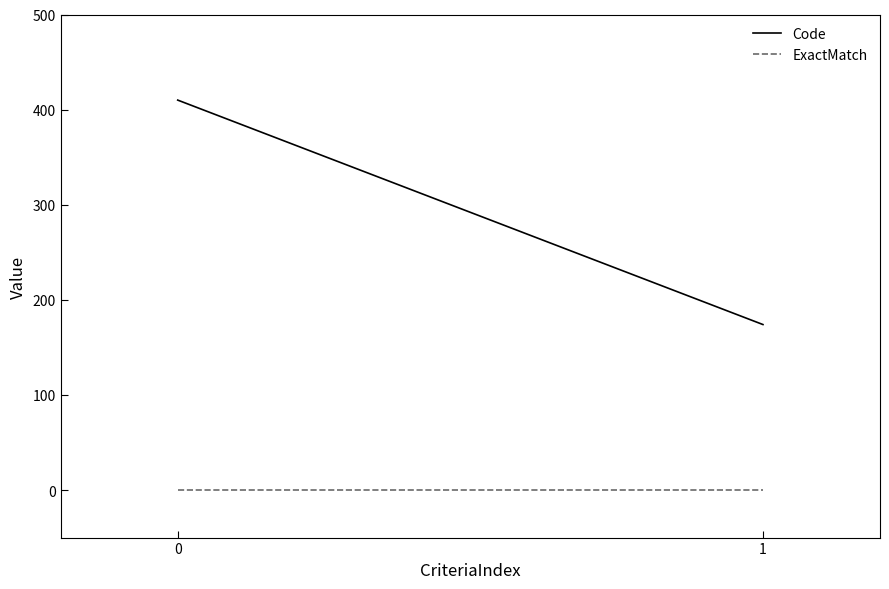

Is the value of ExactMatch at 0 greater than the value of Code at 0?

No